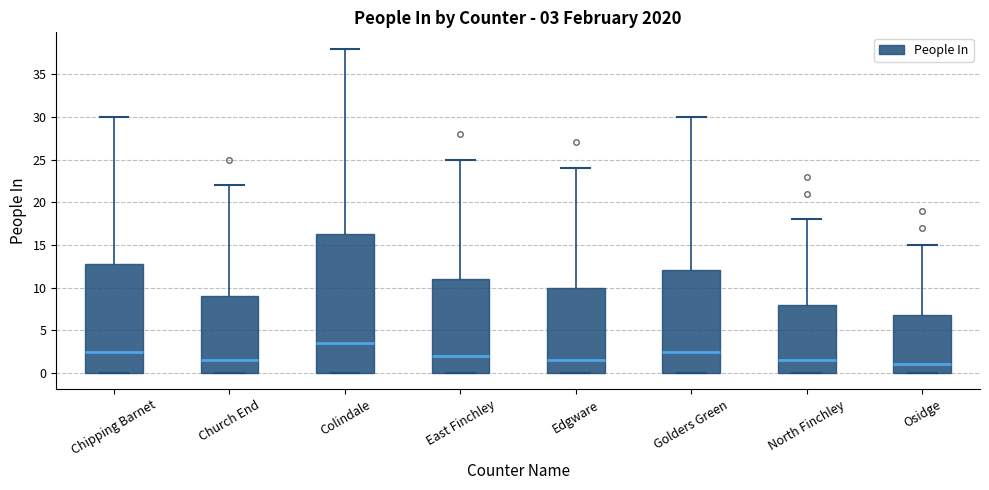

Which box has the highest median line?

Colindale